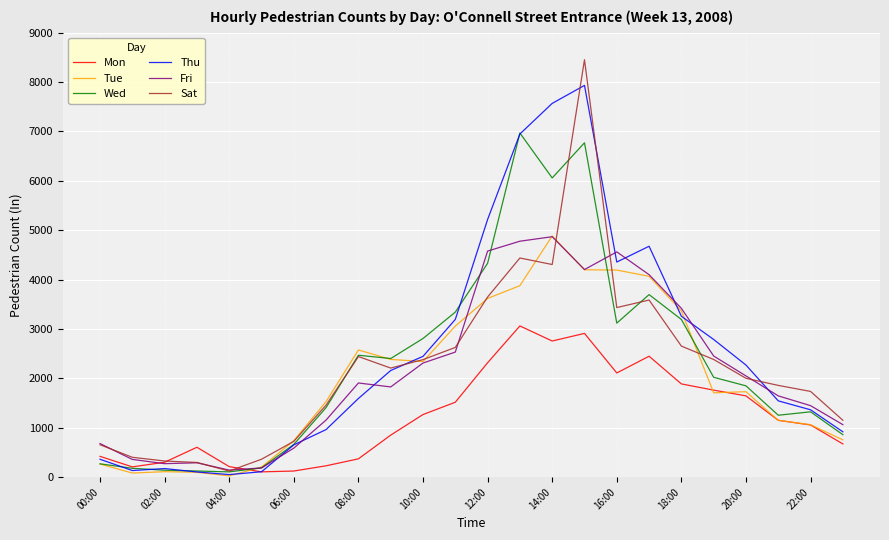

In Mon, how many points are higher than both neighbors (excluding endpoints)?

4